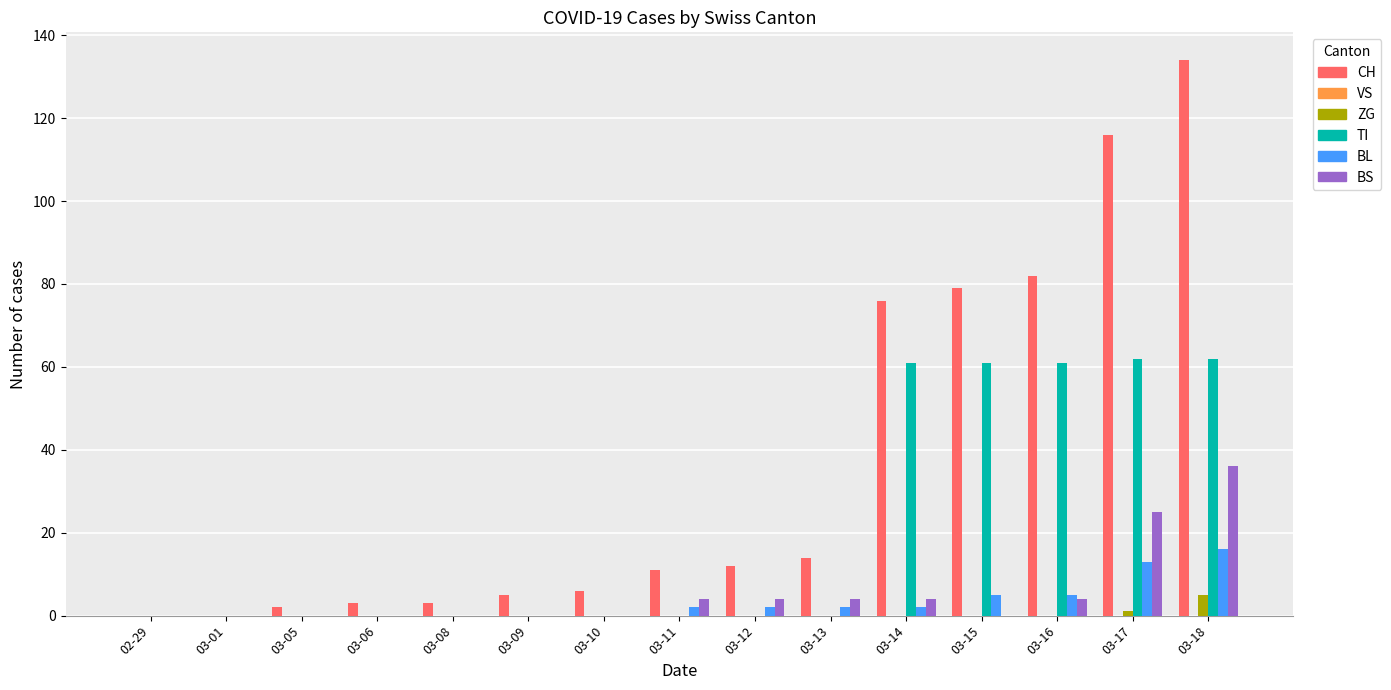

Count the number of categories in the chart.

15